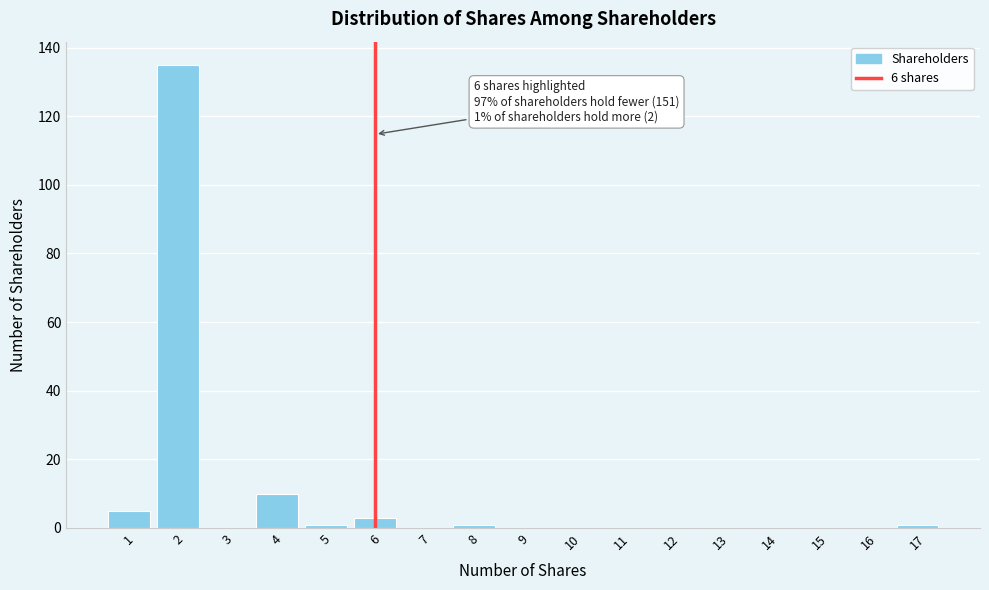

Which range on the x-axis has the tallest bar?

1.5 to 2.5